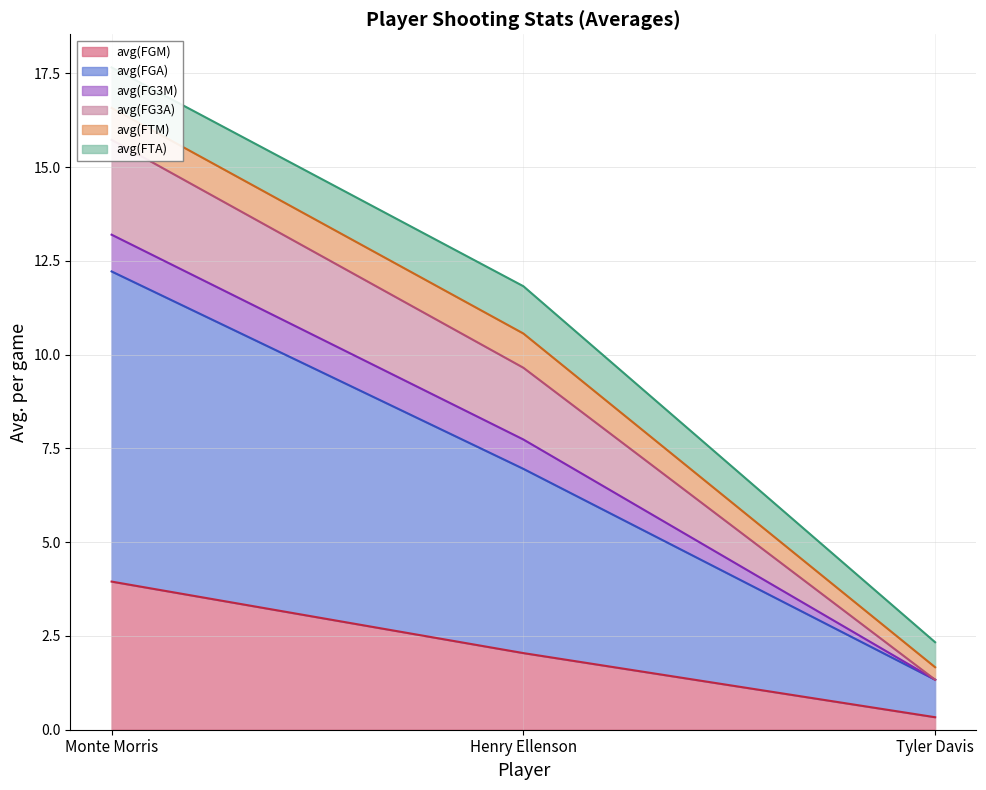

Where does the avg(FG3M) series first go above 11?

Monte Morris